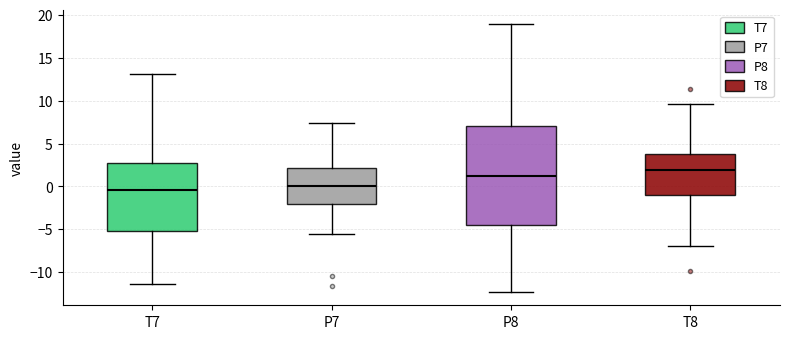

Reading left to right, transcribe this box plot: for each box, give where its median line is, the range the box spans, and where its two whiskers end, as read against the y-axis. The values are not printed on the chart, so give them approximately, as read against the axis.

T7: median -0.5, box -5.0 to 2.5, whiskers -11.5 to 13.0
P7: median 0.0, box -2.0 to 2.0, whiskers -5.5 to 7.5
P8: median 1.0, box -4.5 to 7.0, whiskers -12.5 to 19.0
T8: median 2.0, box -1.0 to 4.0, whiskers -7.0 to 9.5